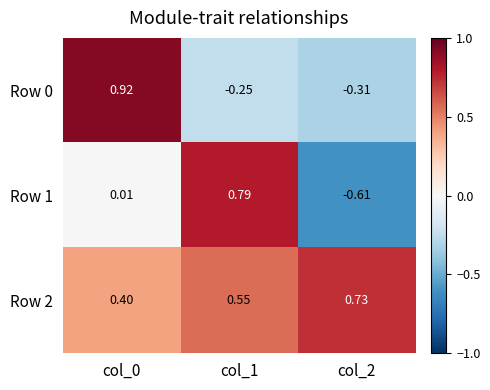

Is the value of Row 1 at col_0 greater than the value of Row 2 at col_0?

No